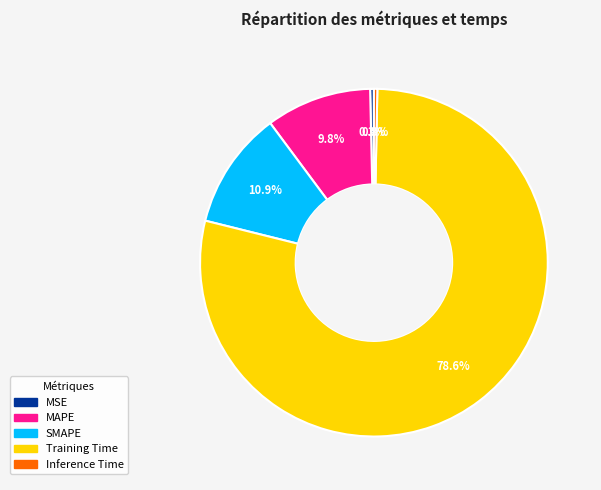

Between SMAPE and Inference Time, which is larger?

SMAPE